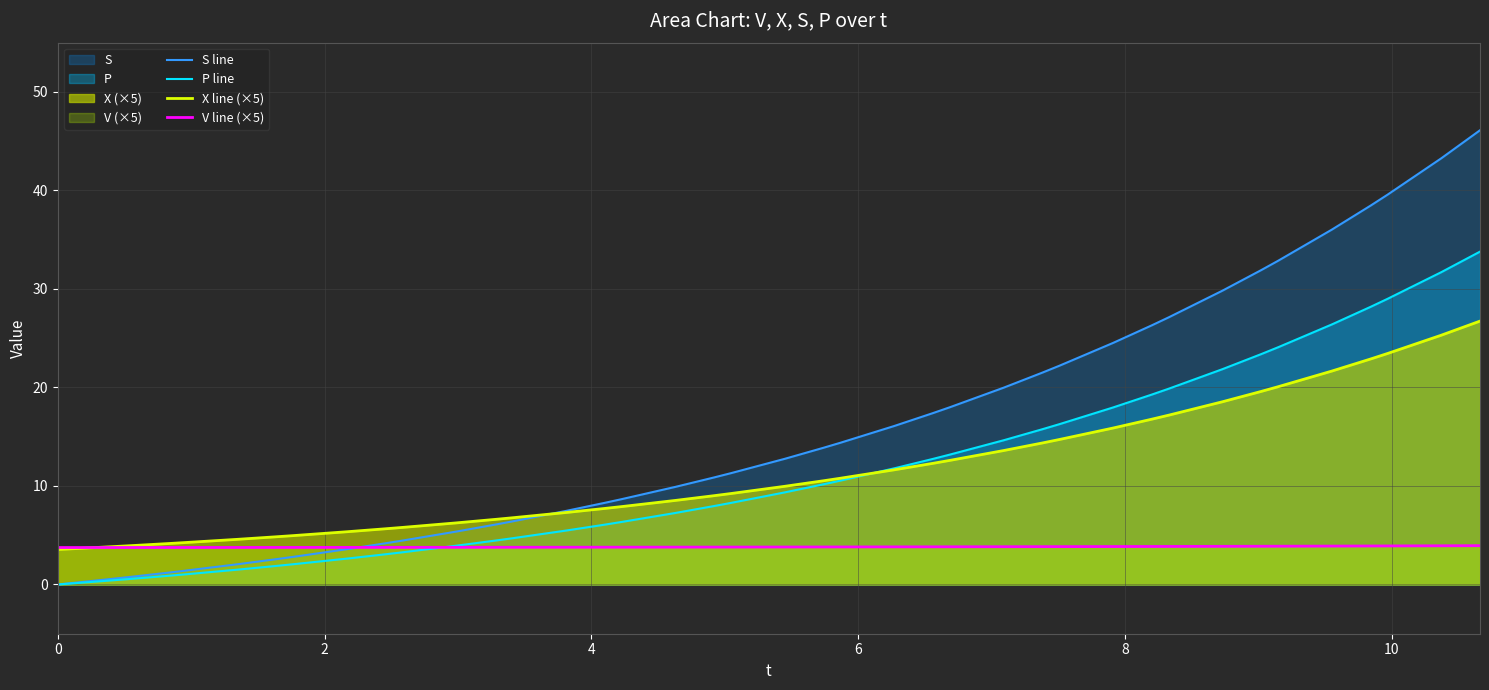

What is the highest value of the X line (×5) series?

26.7